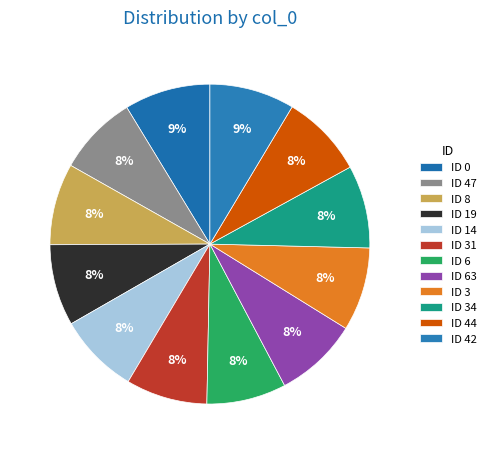

Is there a majority slice in this chart?

No